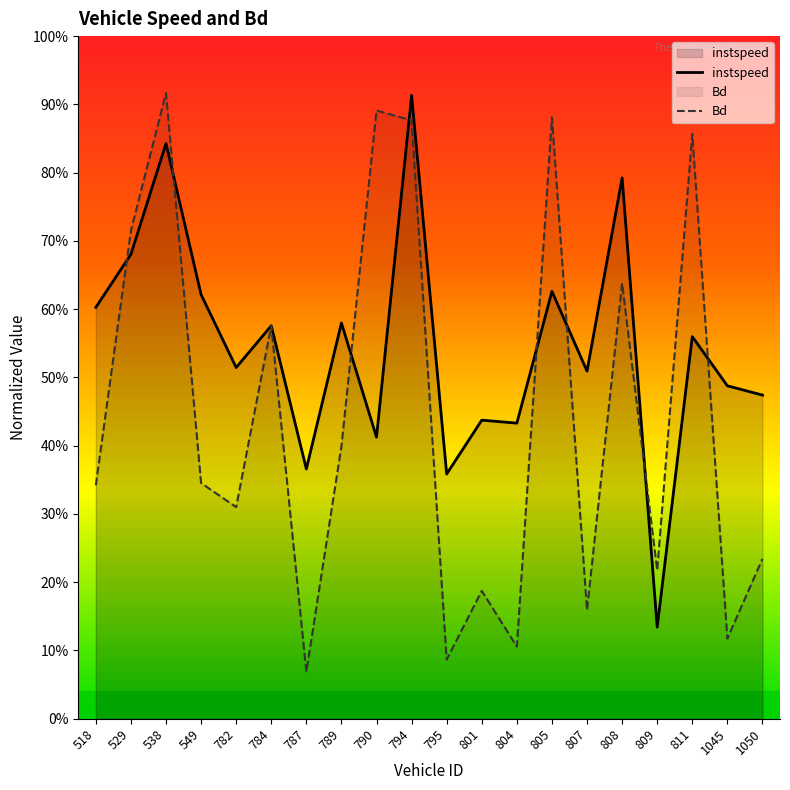

What are all the series names shown in the legend?

instspeed, Bd